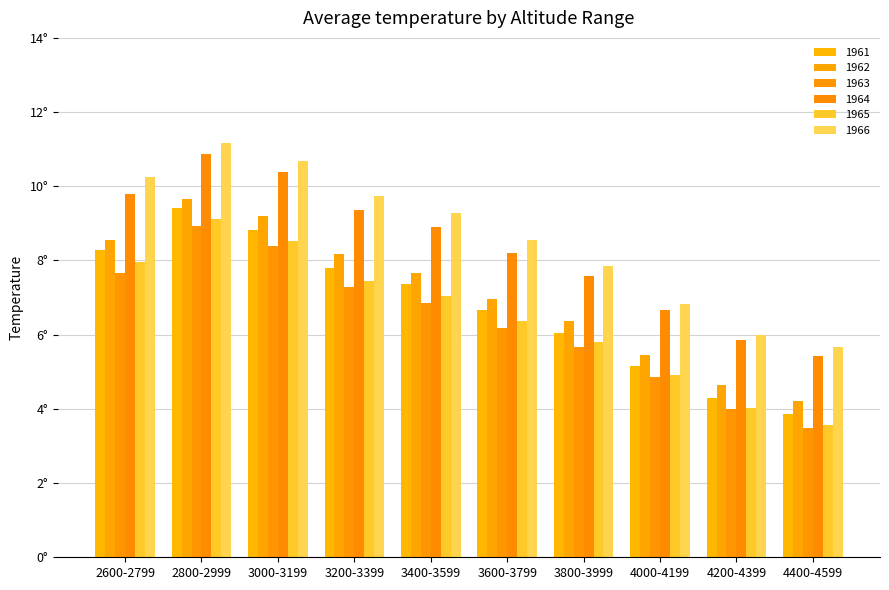

What is the approximate value of 1965 at 3000-3199?

8.5